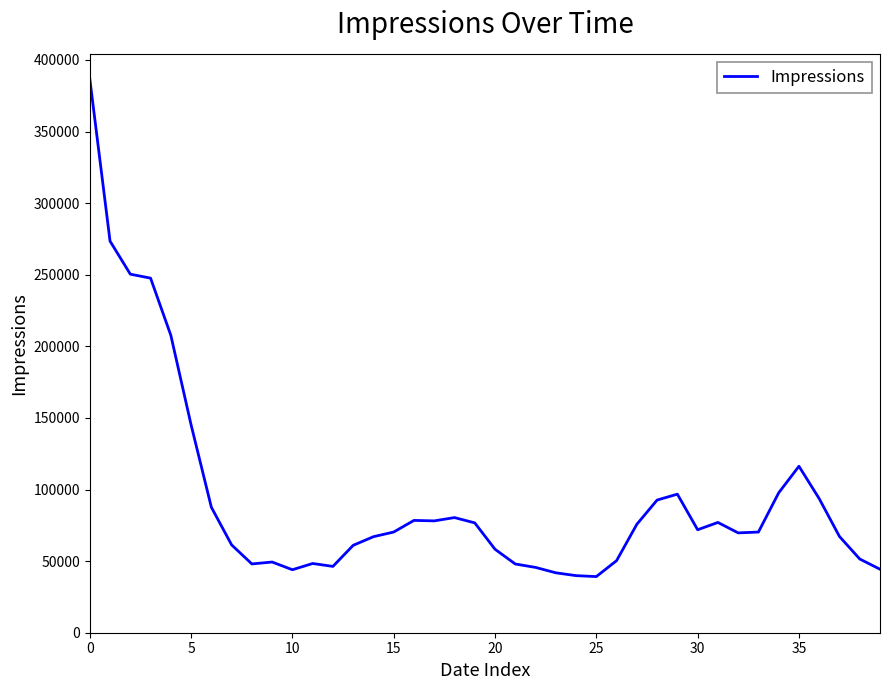

What is the average value?

93913